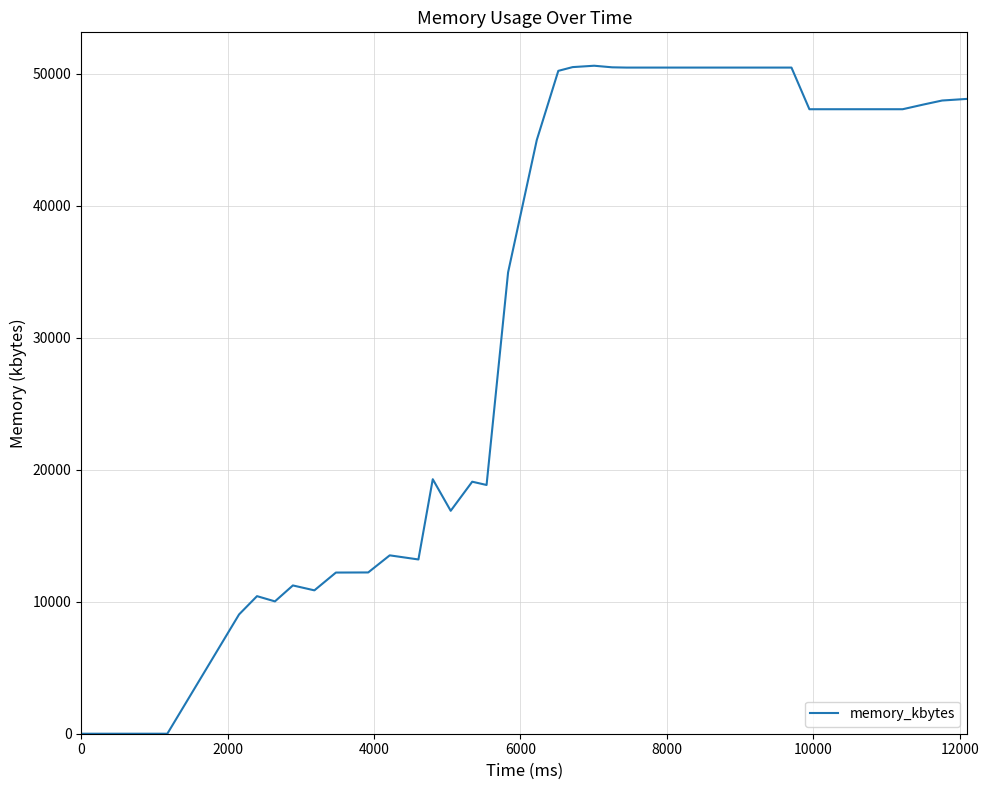

What is the greatest value displayed?

50616